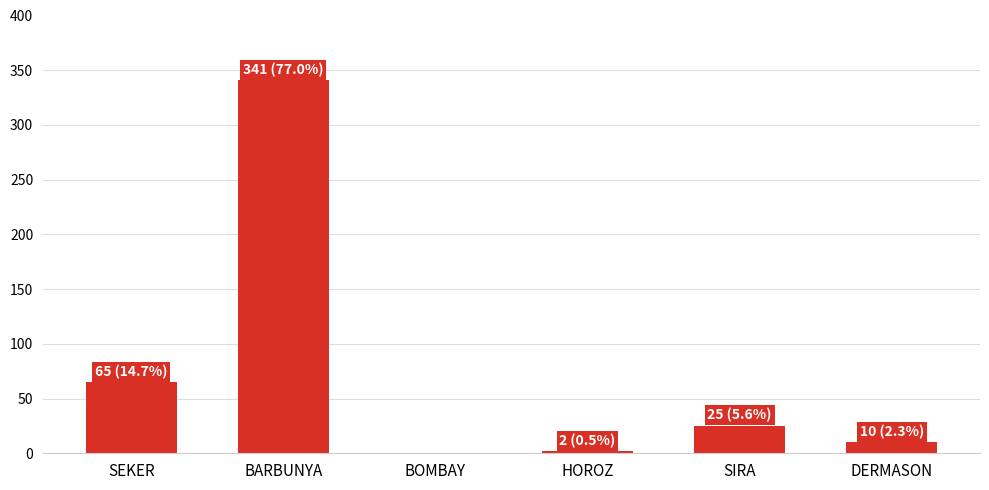

How many values are above zero?

5